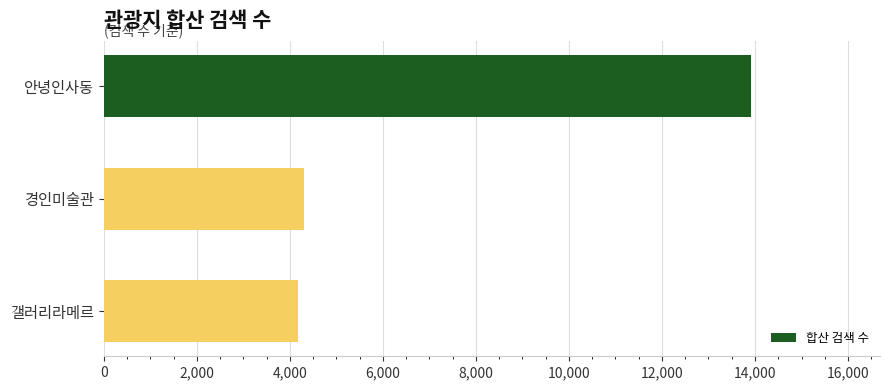

Does the chart contain any negative values?

No